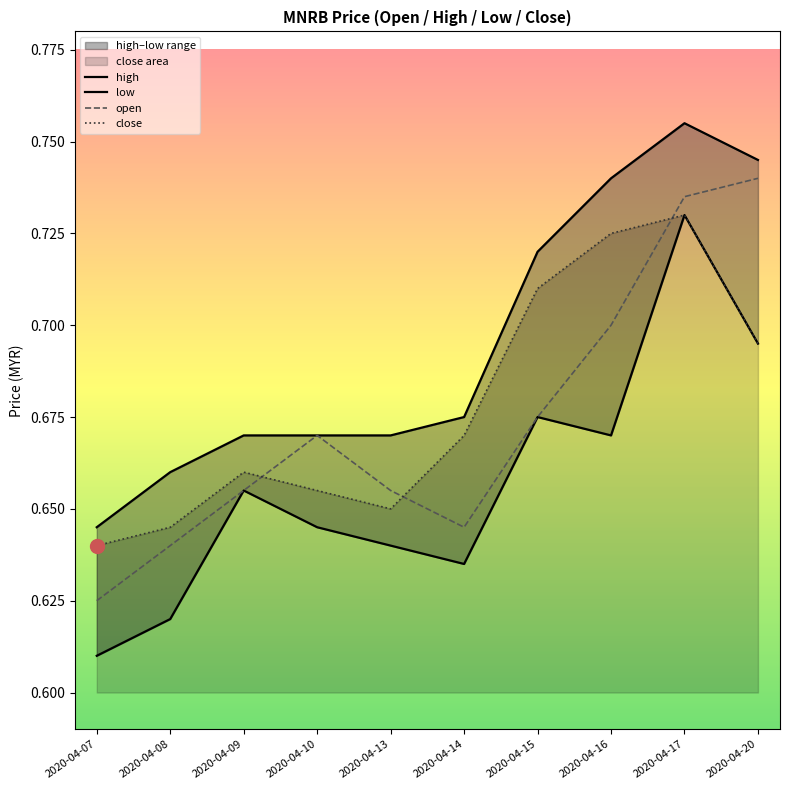

Which has a higher value, 2020-04-10 or 2020-04-14?

2020-04-14